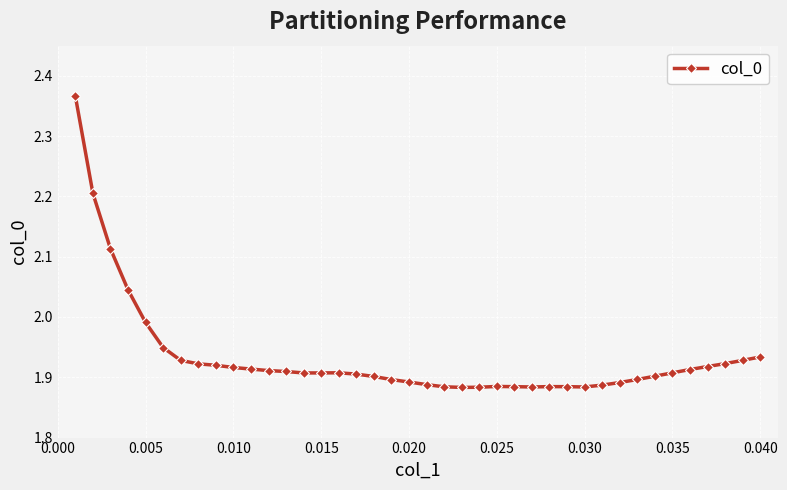

What is the difference between the maximum and minimum values?

0.5